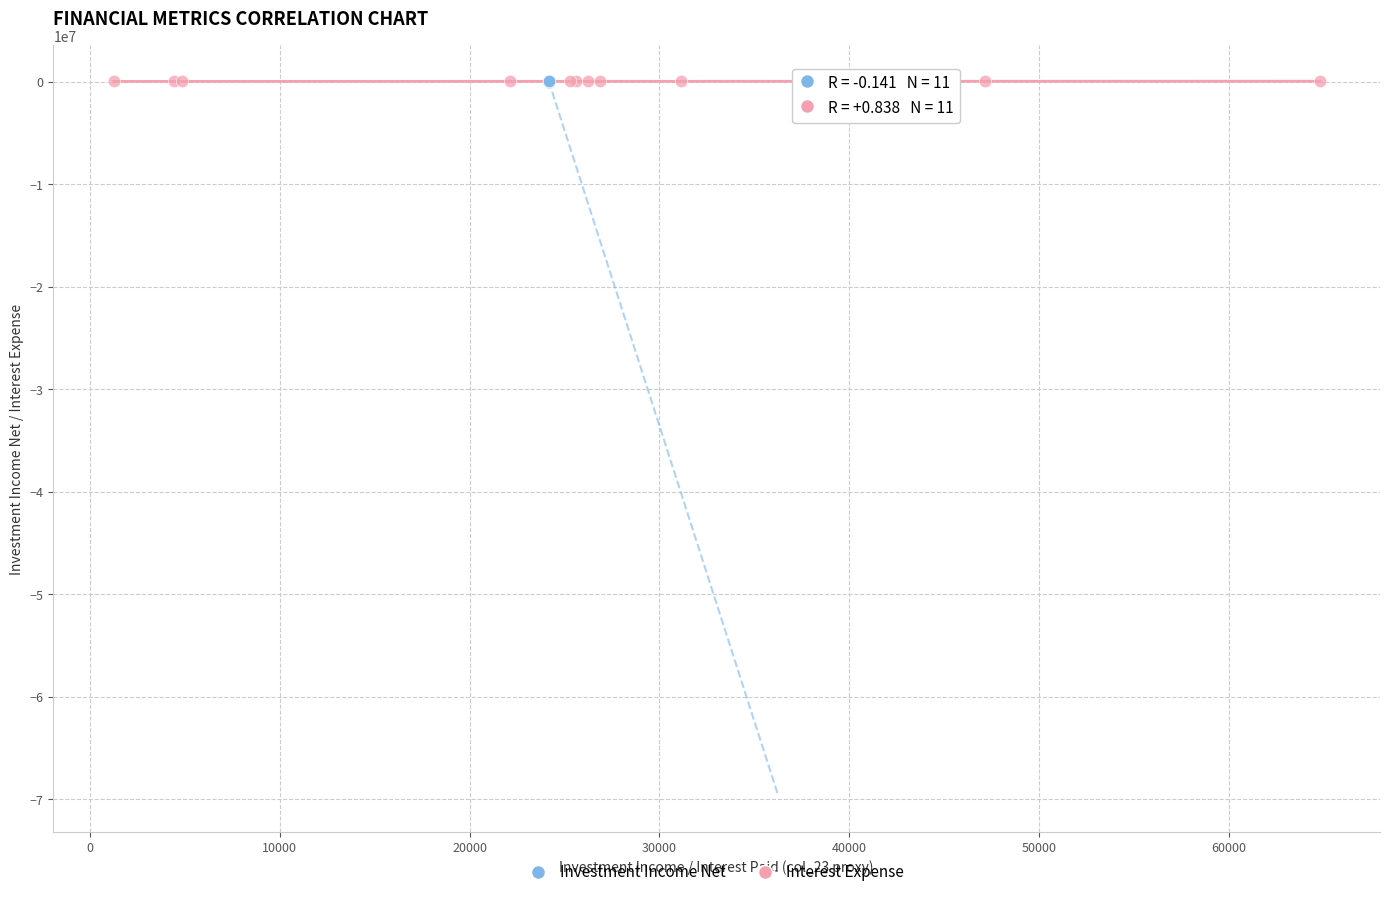

Which series has the widest spread of Y values?

Investment Income Net